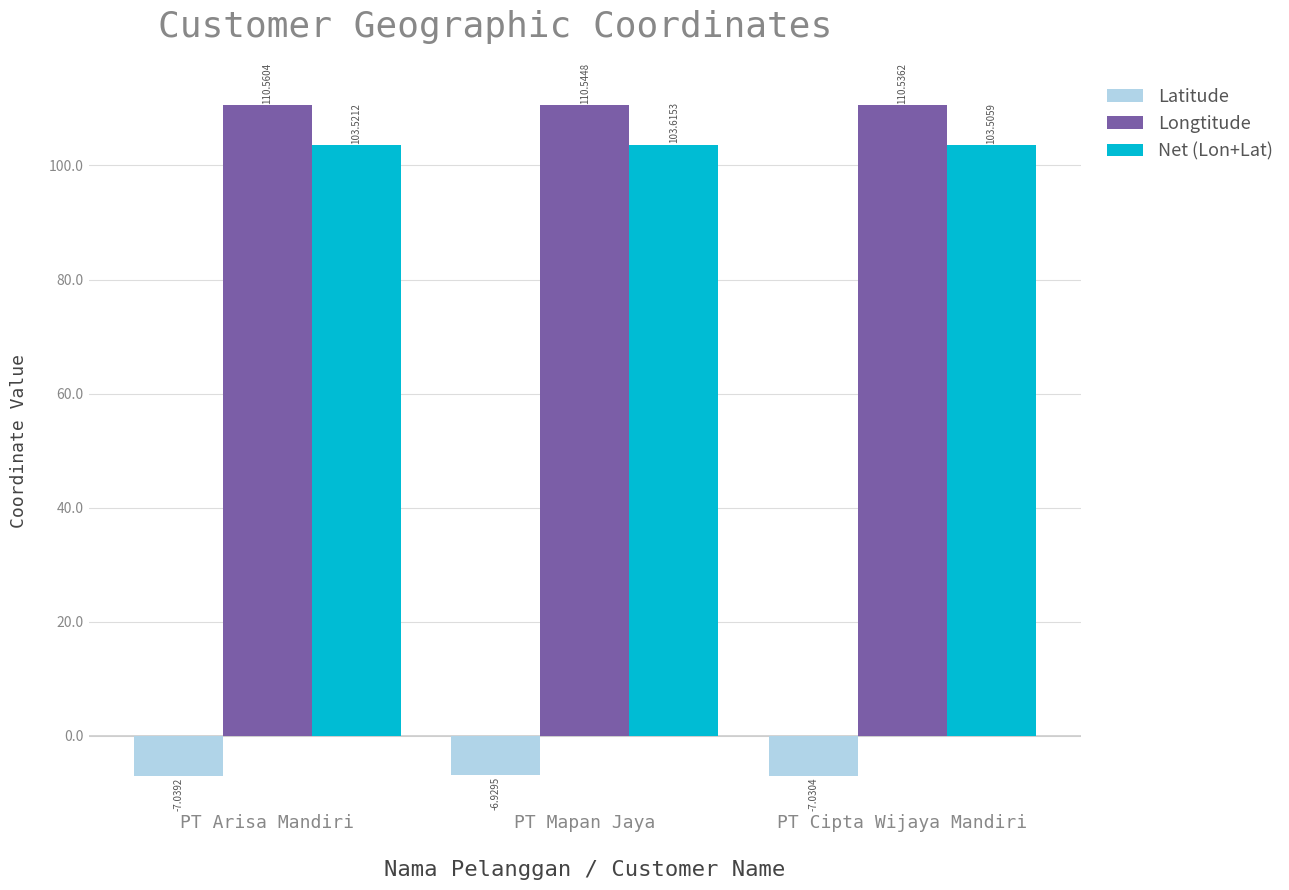

How many data points does each series have?

3